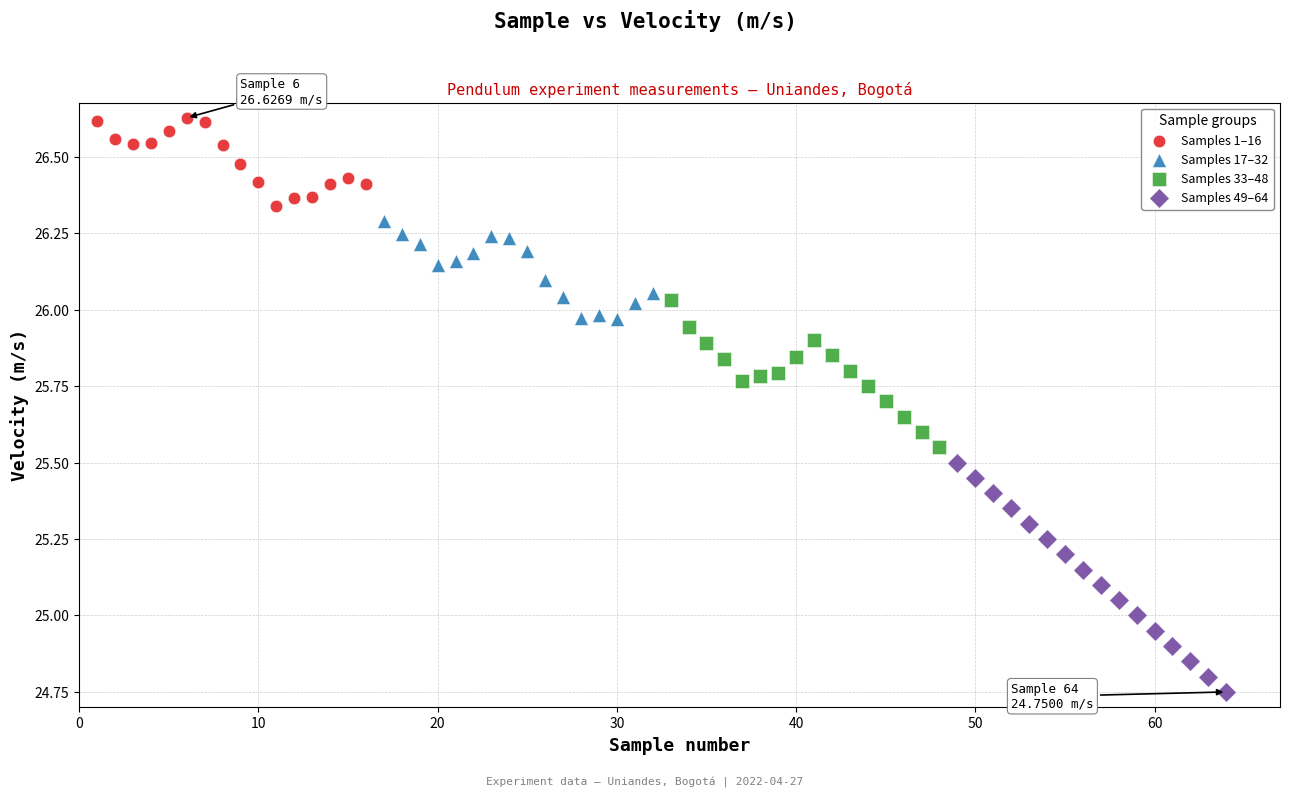

Which series contains the lowest Y value?

Samples 49–64